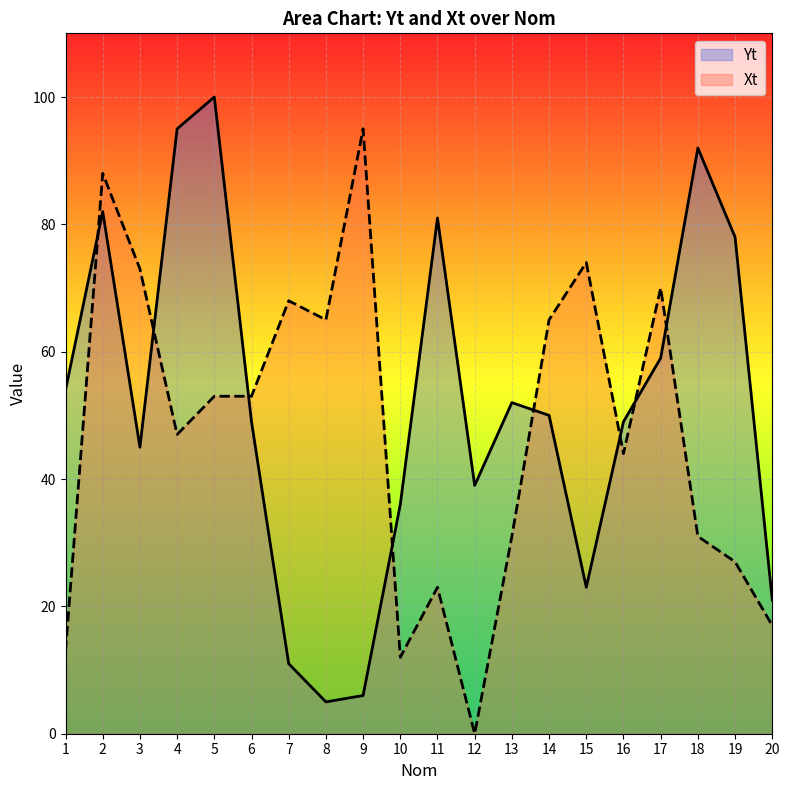

After their last crossing, which series has the higher values: Xt or Yt?

Yt